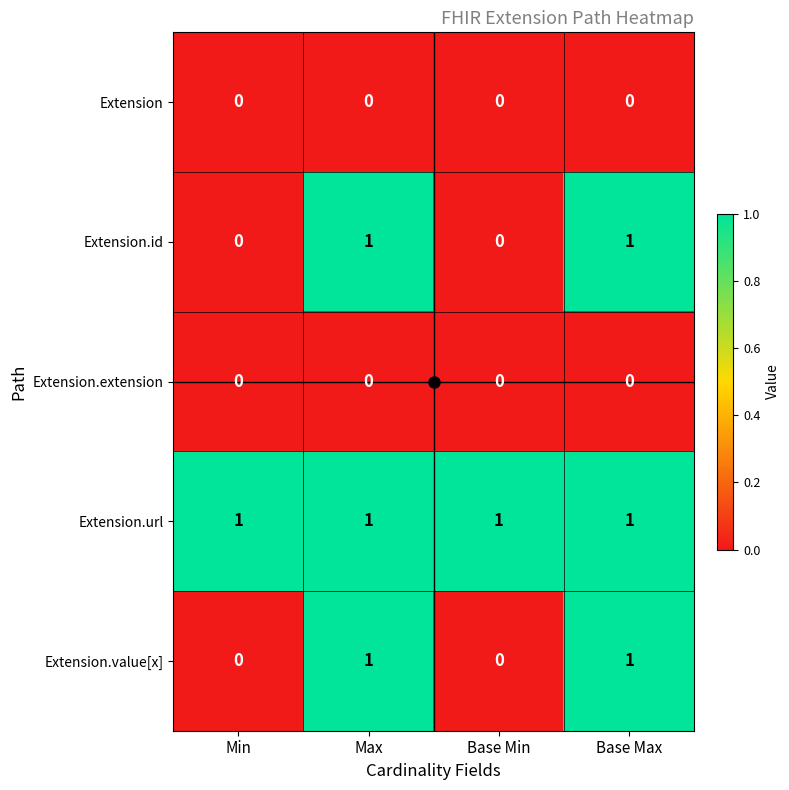

Is it true that Extension equals 0 at Base Max?

True